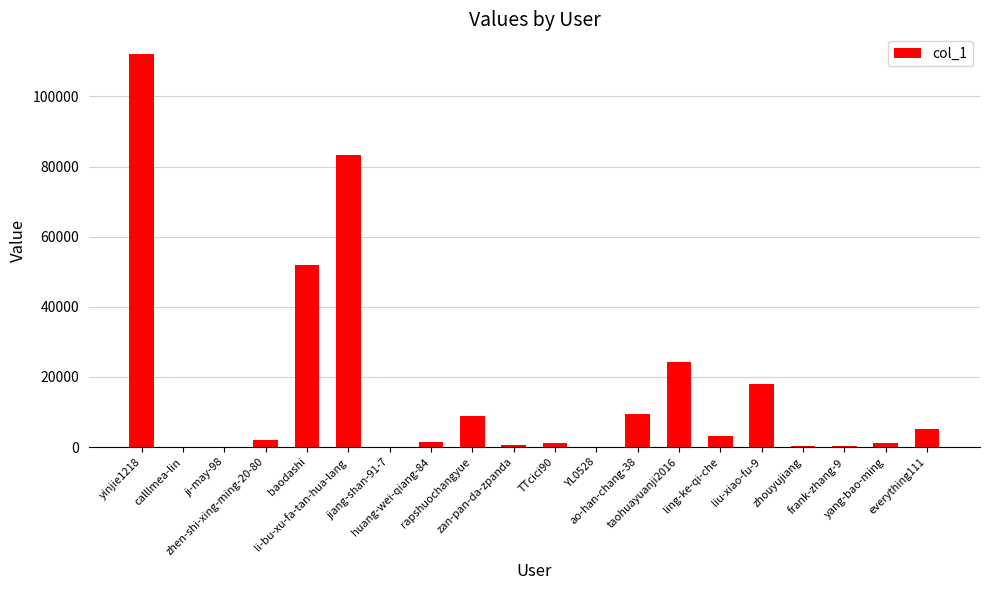

What is the greatest value displayed?

112102